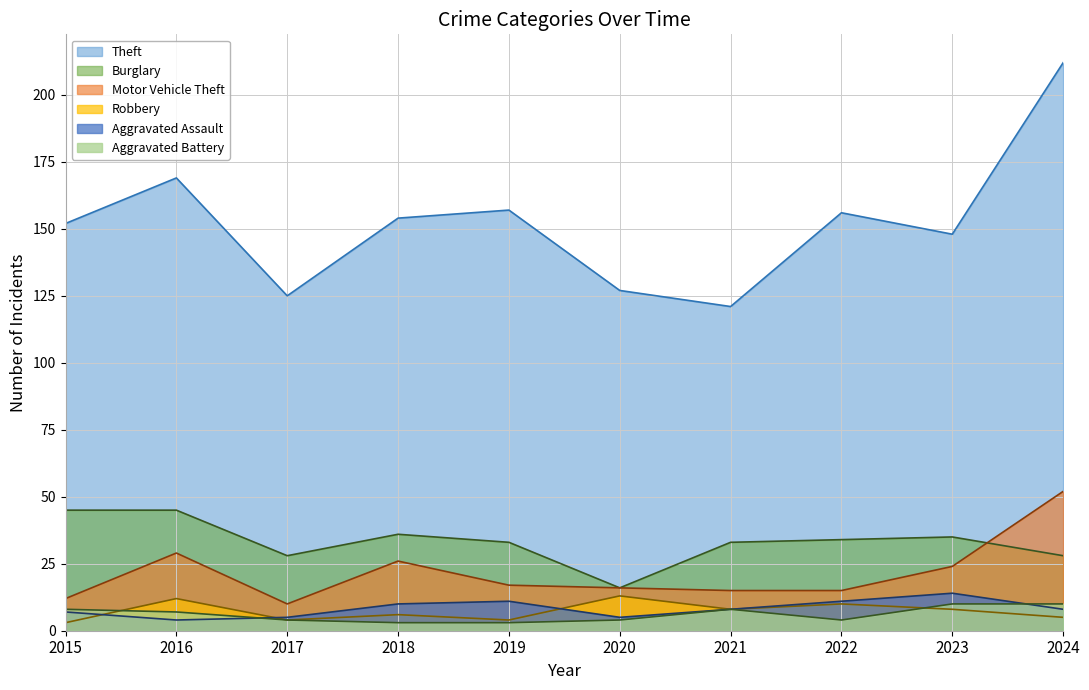

Reading right to left, transcribe all the data shown in this chart.

Theft: 2024=212	2023=148	2022=156	2021=121	2020=127	2019=157	2018=154	2017=125	2016=169	2015=152
Burglary: 2024=28	2023=35	2022=34	2021=33	2020=16	2019=33	2018=36	2017=28	2016=45	2015=45
Motor Vehicle Theft: 2024=52	2023=24	2022=15	2021=15	2020=16	2019=17	2018=26	2017=10	2016=29	2015=12
Robbery: 2024=5	2023=8	2022=10	2021=8	2020=13	2019=4	2018=6	2017=4	2016=12	2015=3
Aggravated Assault: 2024=8	2023=14	2022=11	2021=8	2020=5	2019=11	2018=10	2017=5	2016=4	2015=7
Aggravated Battery: 2024=10	2023=10	2022=4	2021=8	2020=4	2019=3	2018=3	2017=4	2016=7	2015=8